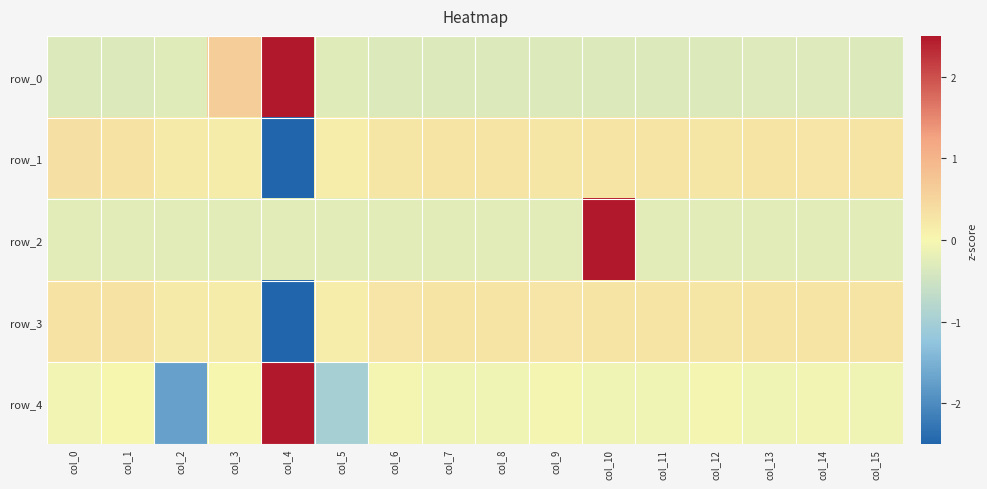

List the series in order of their peak value, highest first.

row_0, row_2, row_4, row_1, row_3